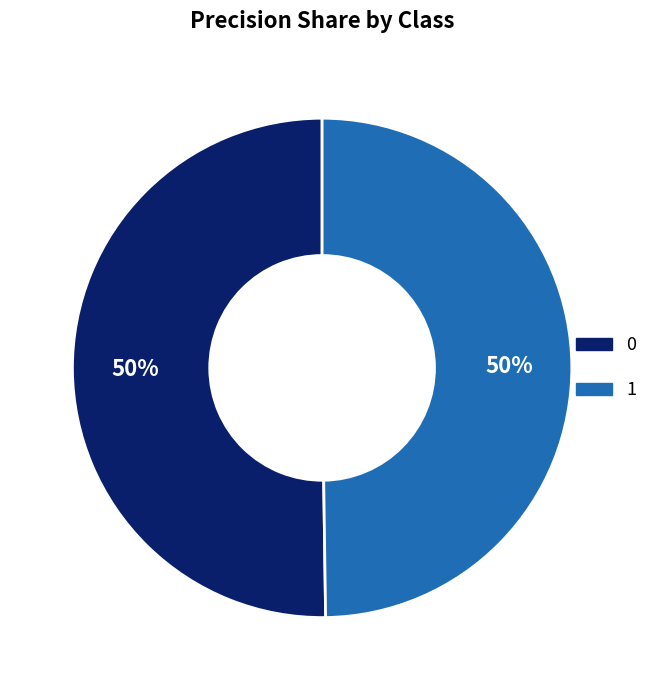

Is it true that 1 is 43% of the pie?

False